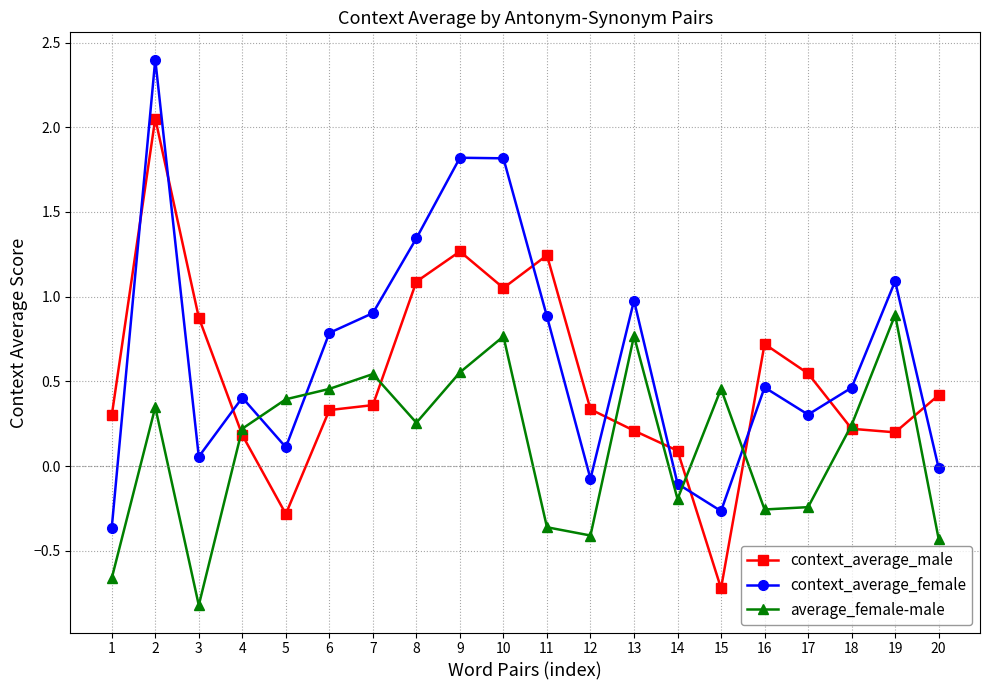

What is the smallest value displayed?

-0.8